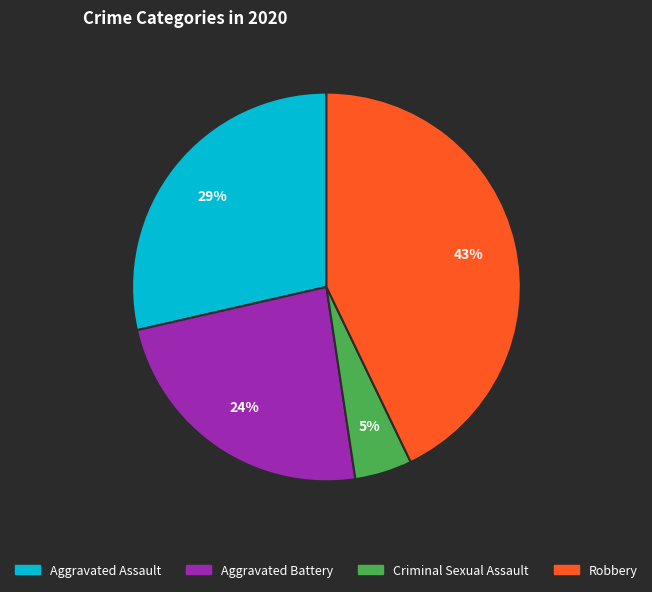

Does any single category account for the majority?

No